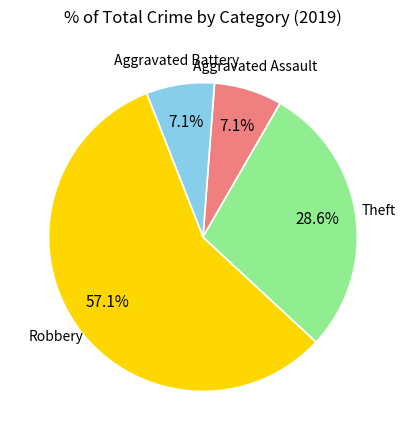

Does any single category account for the majority?

Yes